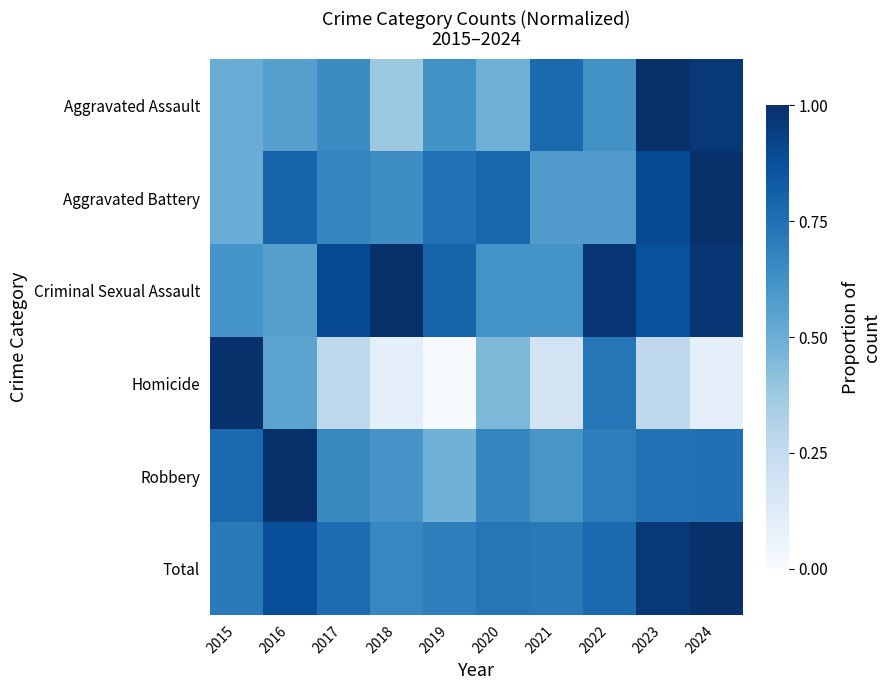

What is the total value across all series at 2021?

3.5